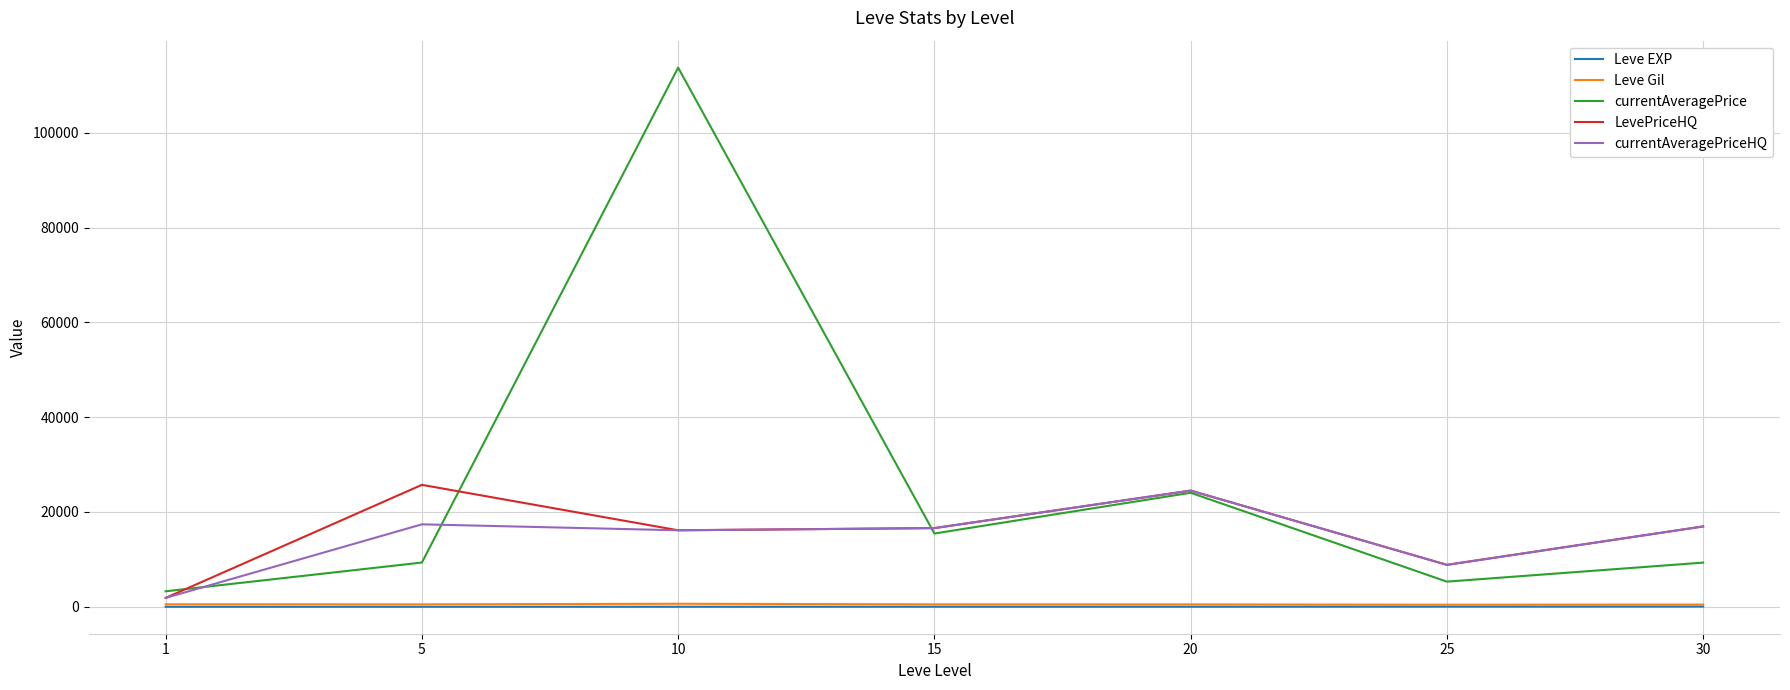

Which series has the largest range (max minus min)?

currentAveragePrice